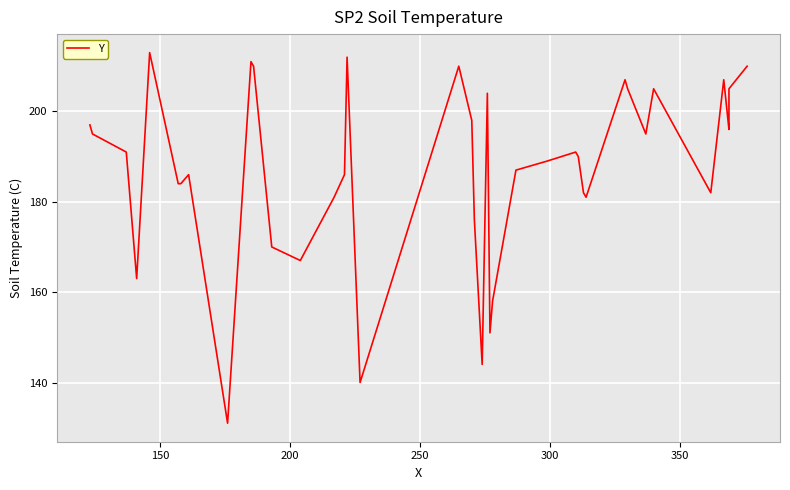

Is this an area chart (filled region under the line)?

No